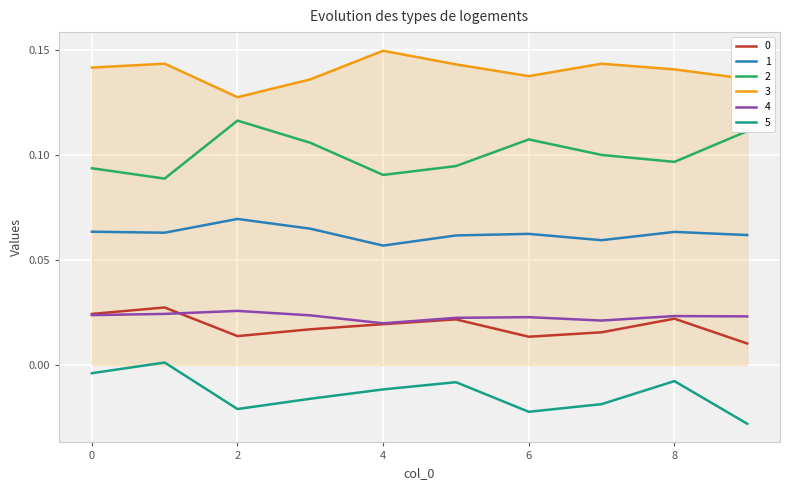

True or false: 4 and 5 cross at least once.

False